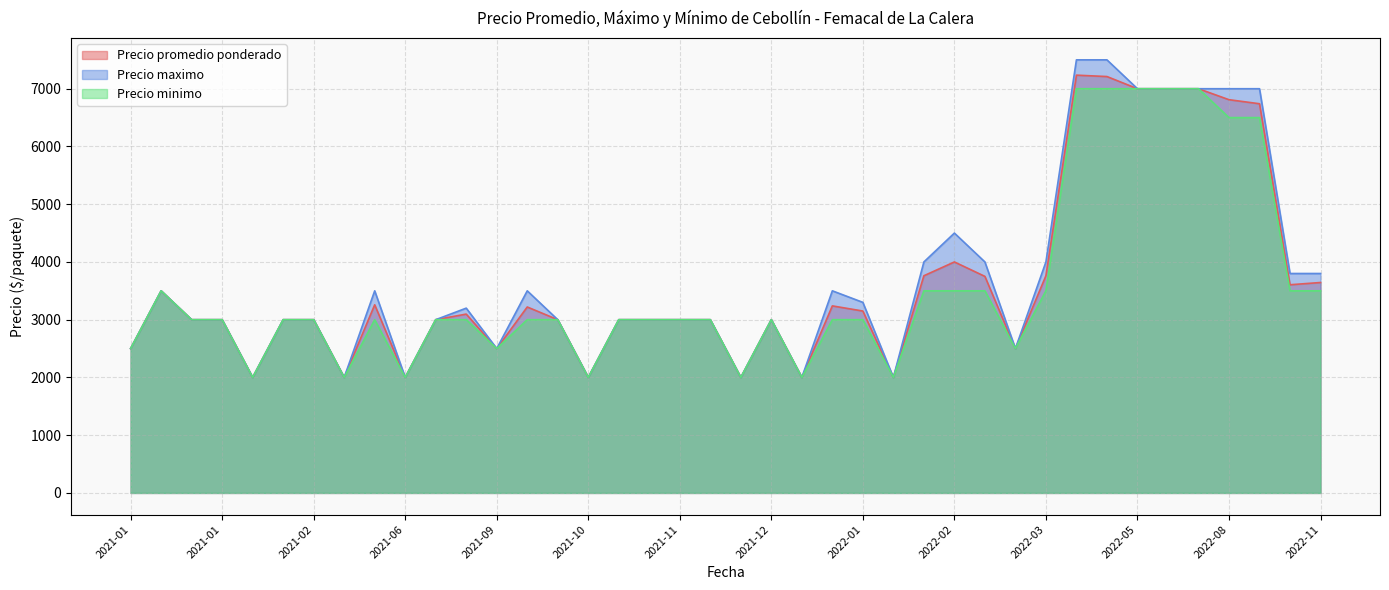

The Precio promedio ponderado series shows 3000 at 2021-02-04. True or false?

True